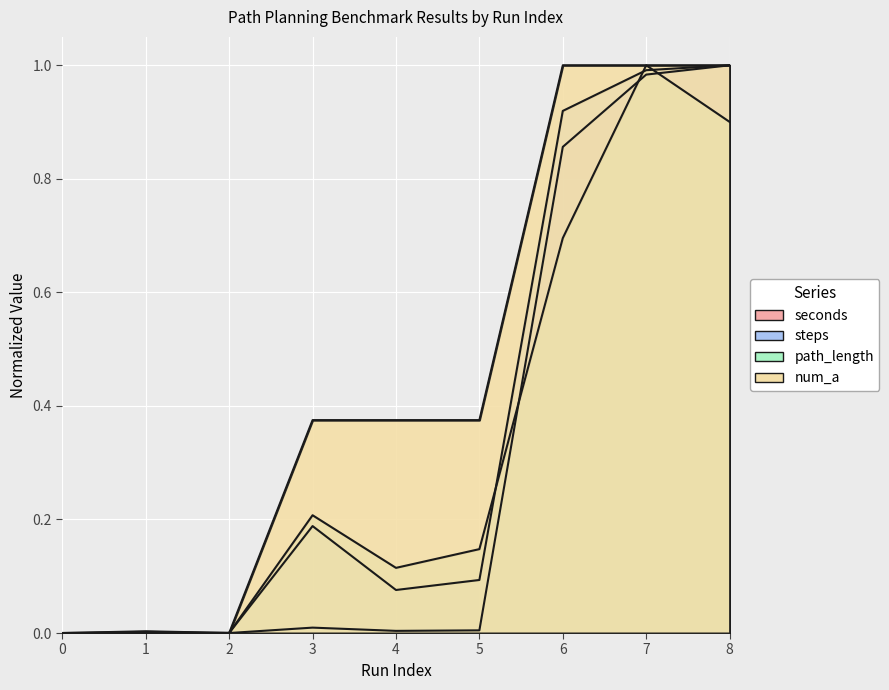

How many interior local peaks does the steps series have?

2